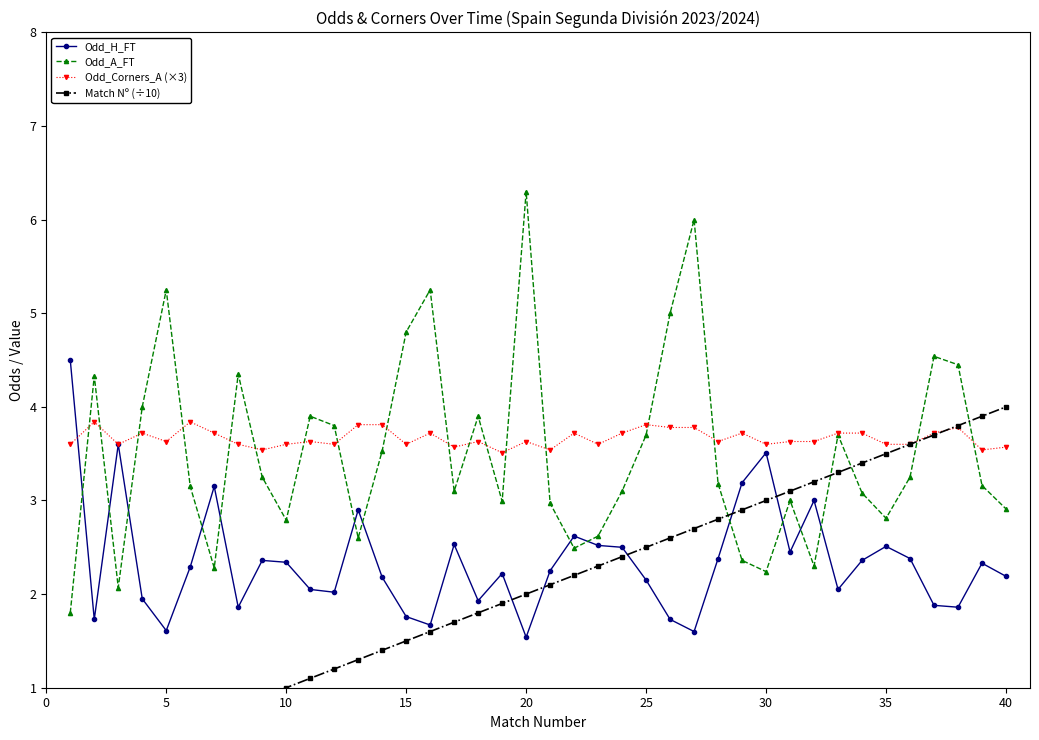

Read the Odd_A_FT value at 30.

2.2